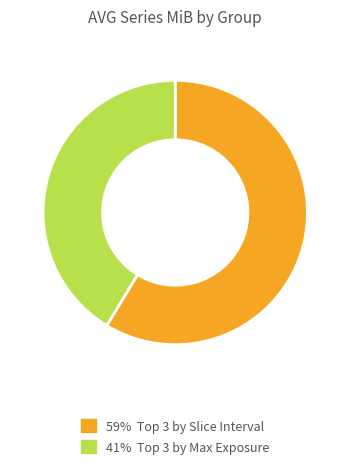

Does any single category account for the majority?

Yes